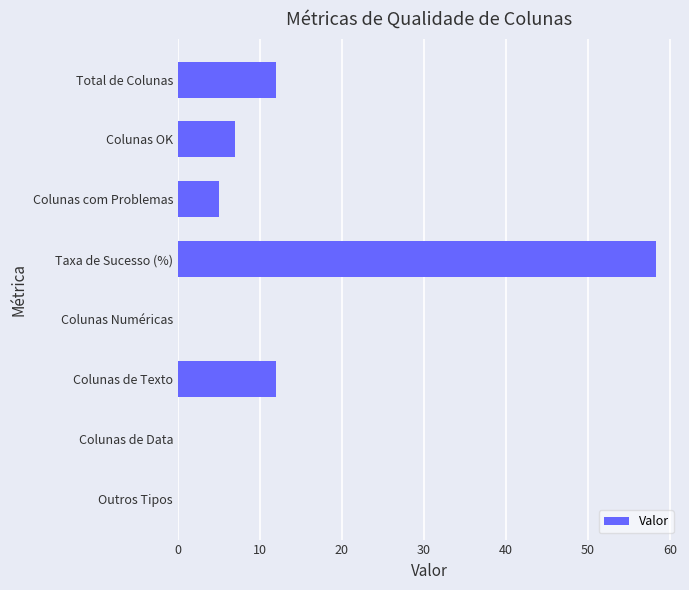

What is the greatest value displayed?

58.3